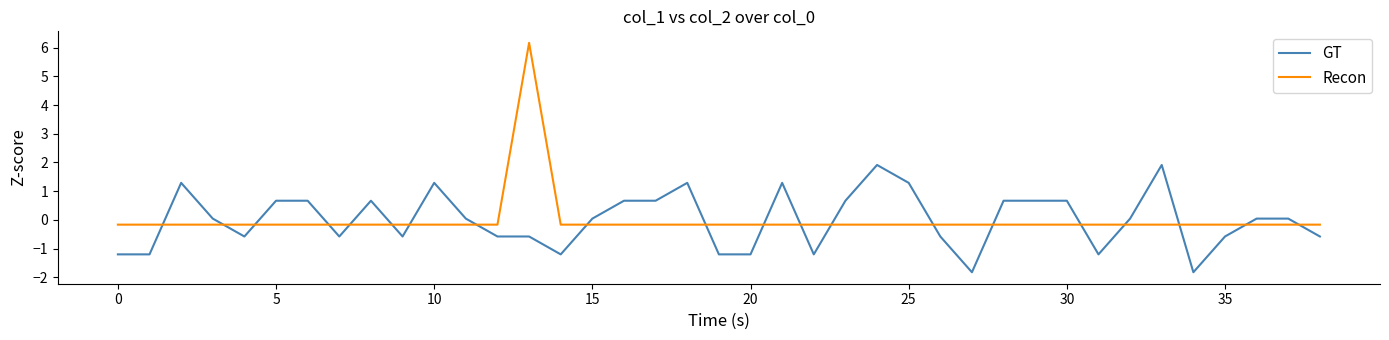

List the series in order of their peak value, highest first.

Recon, GT